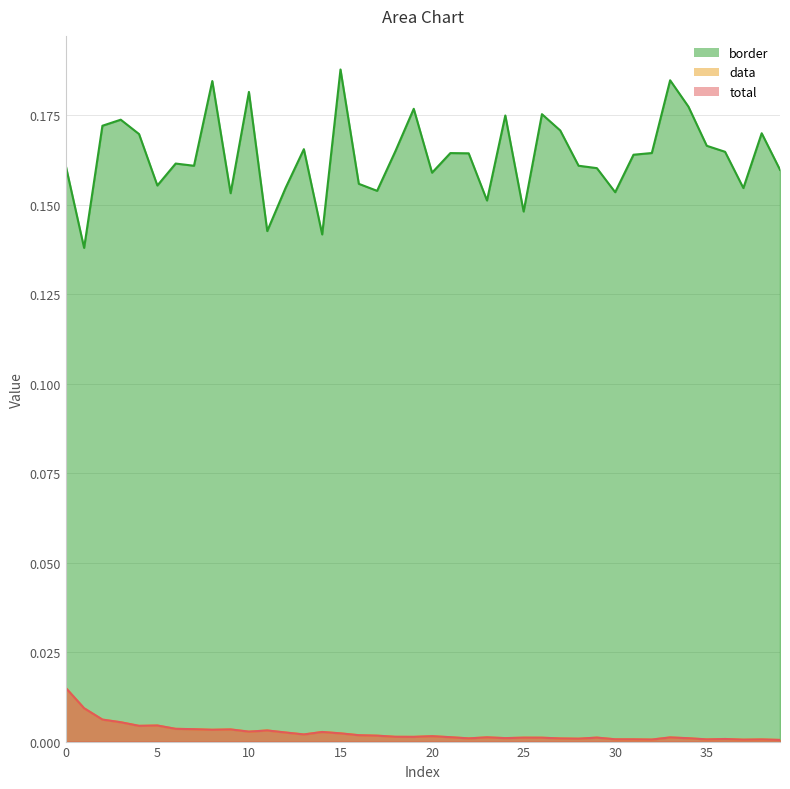

Does the chart display data point markers on the line(s)?

No